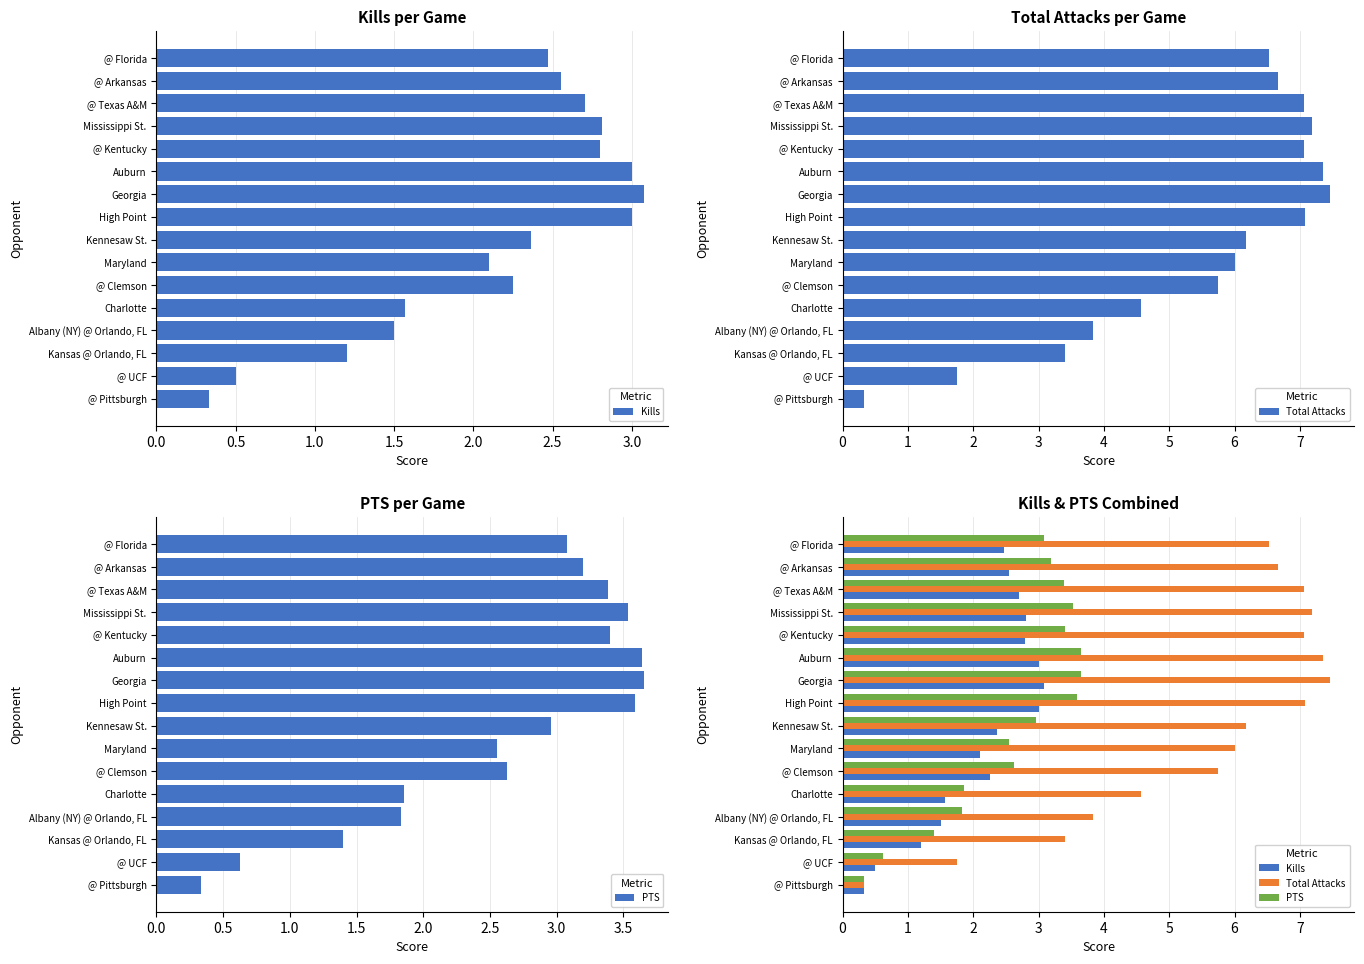

How many values in the PTS series are below 3?

8